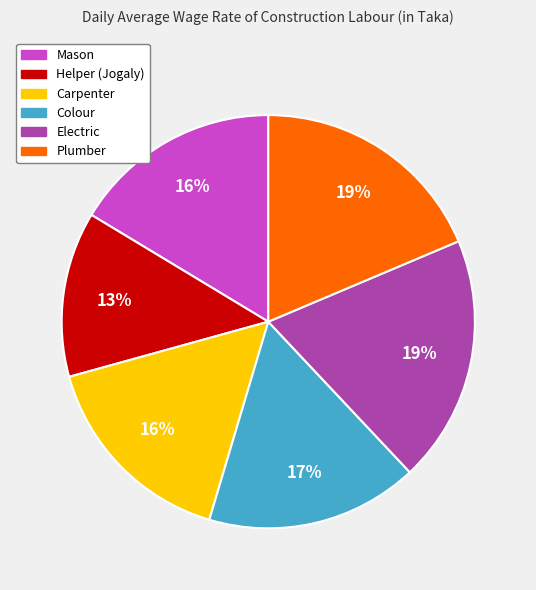

How many segments does this pie chart have?

6